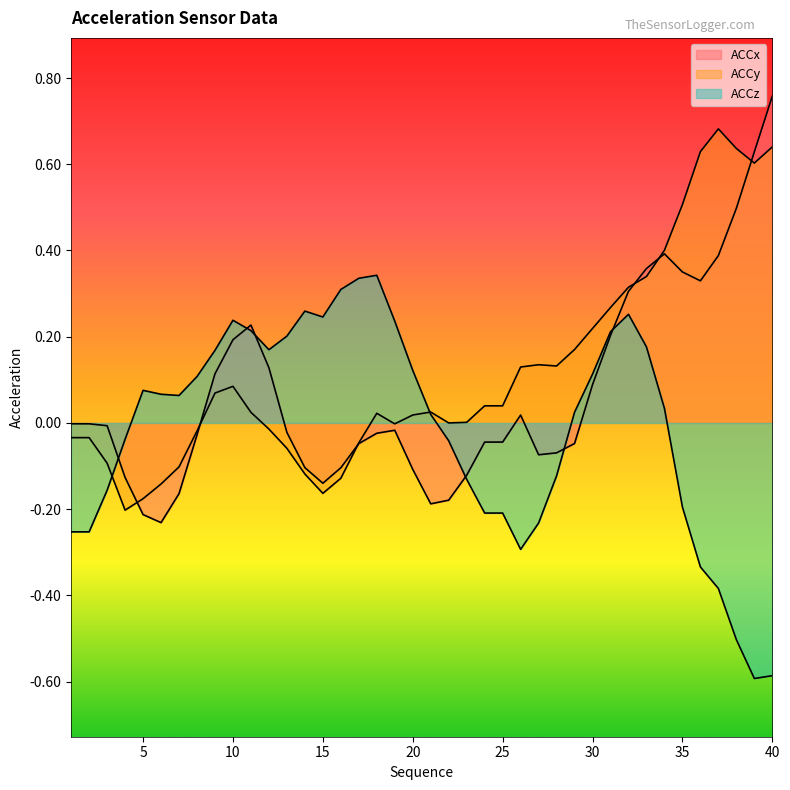

Between which two adjacent categories do ACCx and ACCy first intersect?

4 and 5